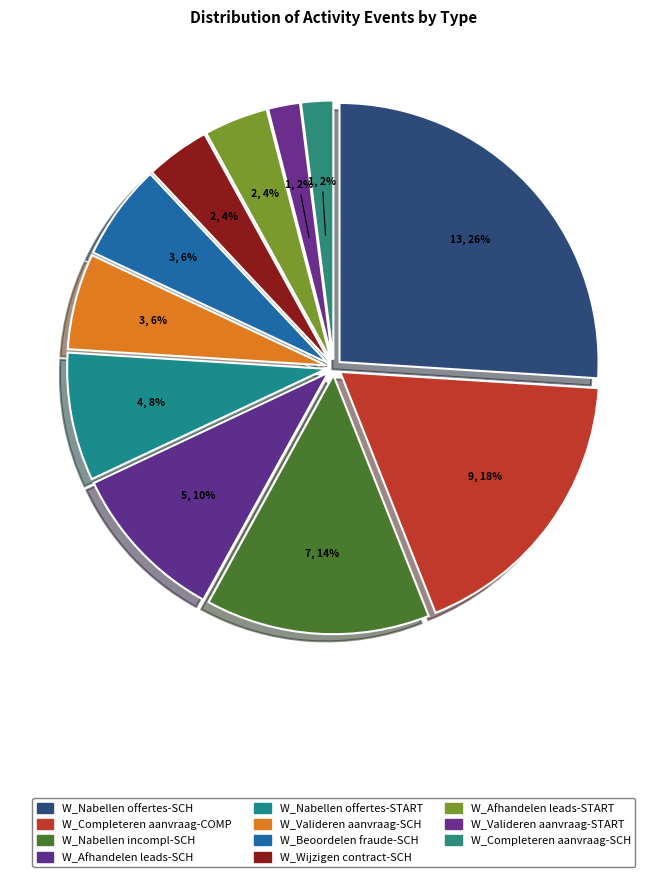

How many segments does this pie chart have?

11